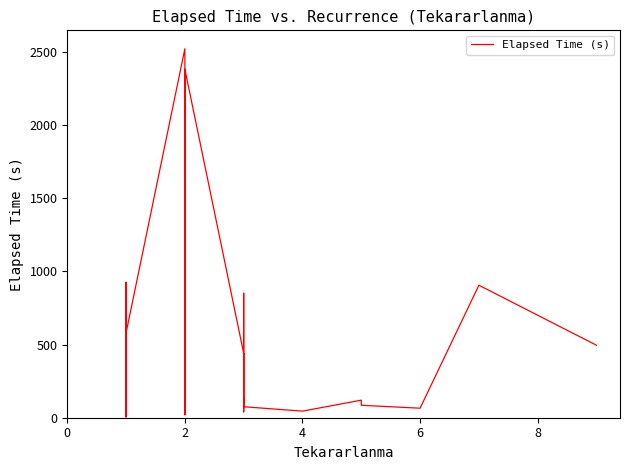

What is the label of the 3rd point from the left?

4